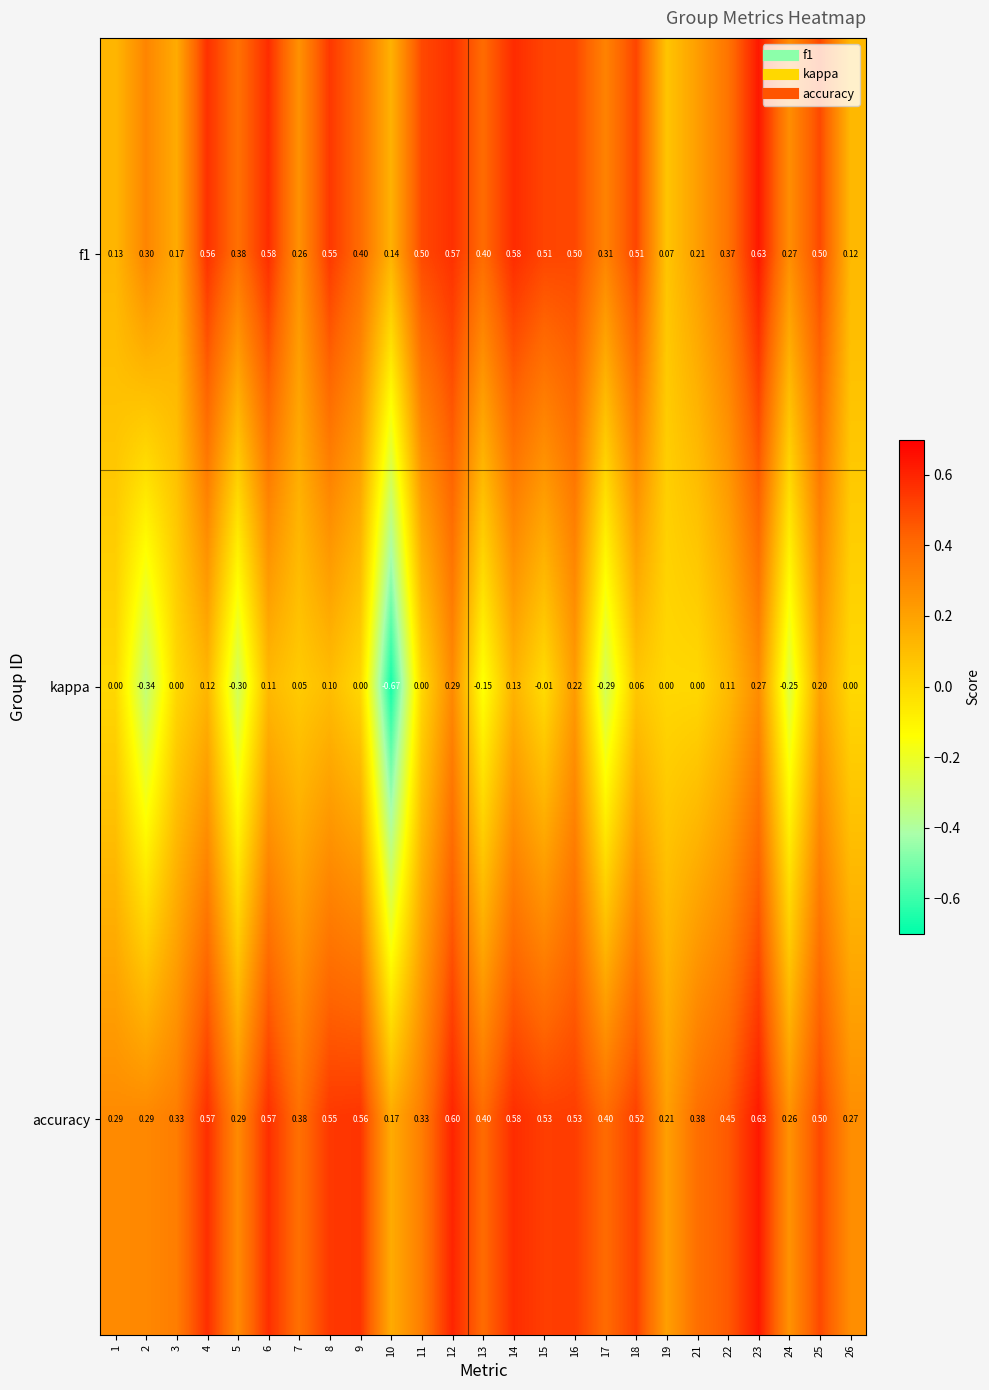

At how many categories does at least one series exceed 0?

25